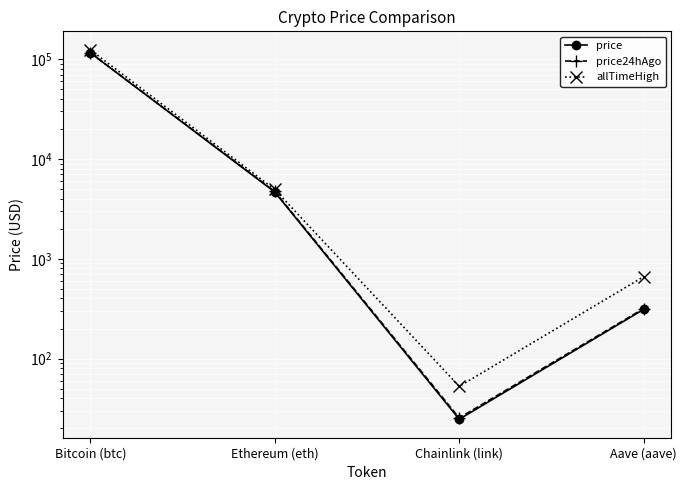

Which label corresponds to the largest value in the chart?

Bitcoin (btc)